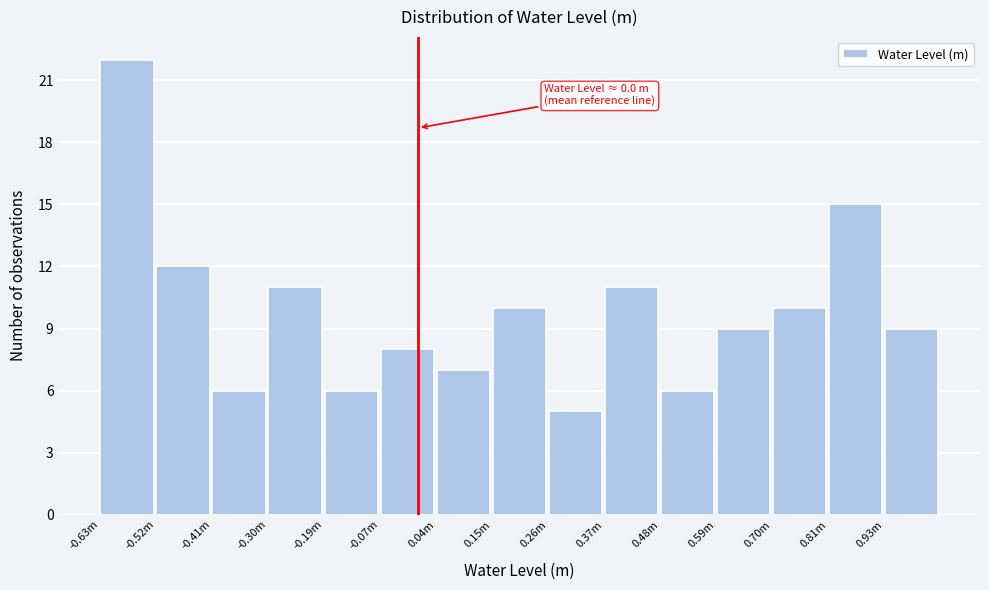

Reading right to left, list all the values displayed in this chart.

0.93m=9	0.81m=15	0.70m=10	0.59m=9	0.48m=6	0.37m=11	0.26m=5	0.15m=10	0.04m=7	-0.07m=8	-0.19m=6	-0.30m=11	-0.41m=6	-0.52m=12	-0.63m=22